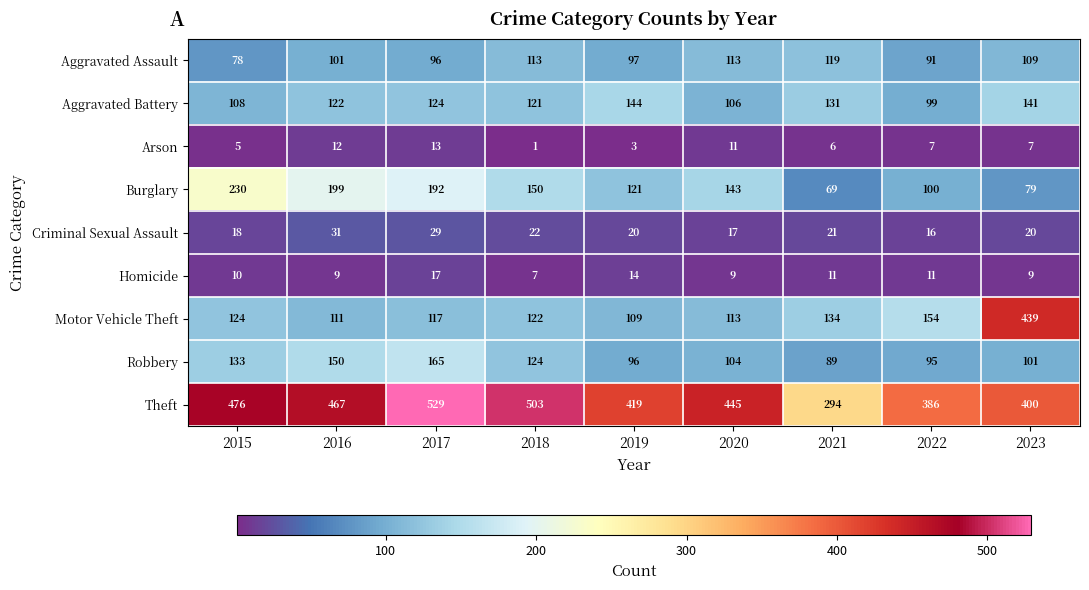

Which category has the lowest value across all series?

2018